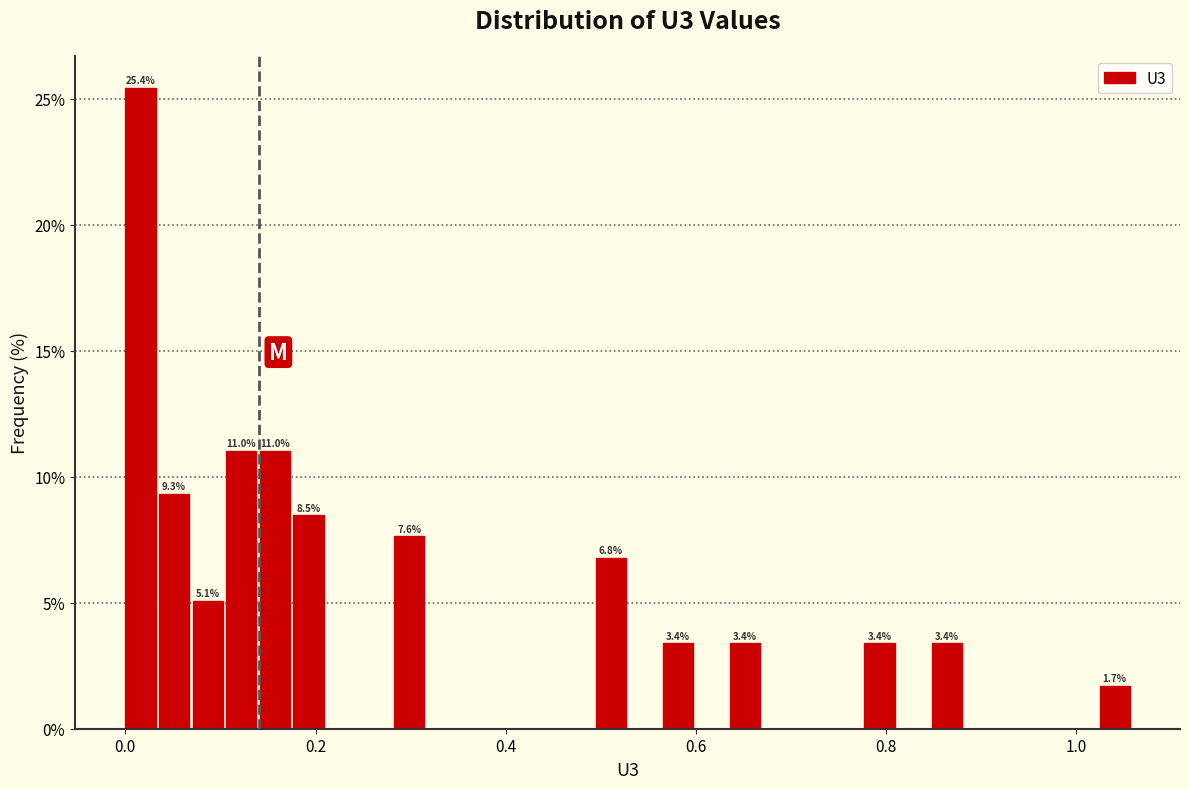

Read against the x-axis, roughly where is the centre of the tallest bar?

0.02